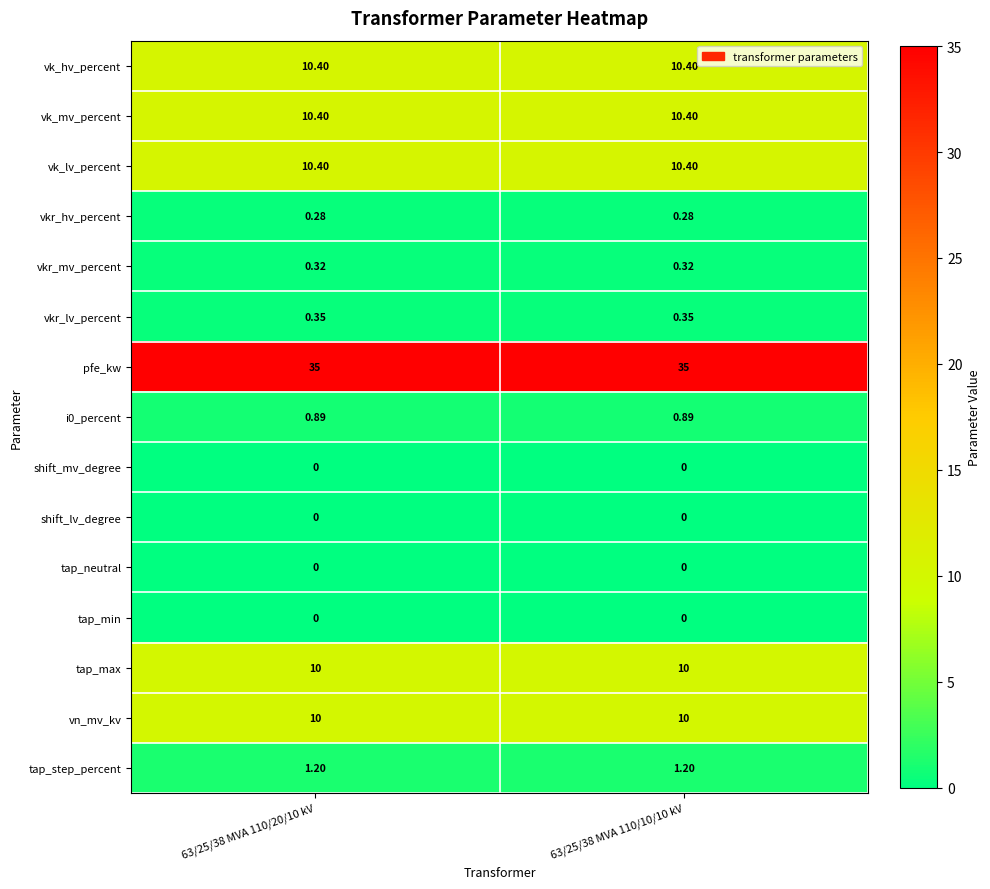

Which series has the largest total across all categories?

pfe_kw